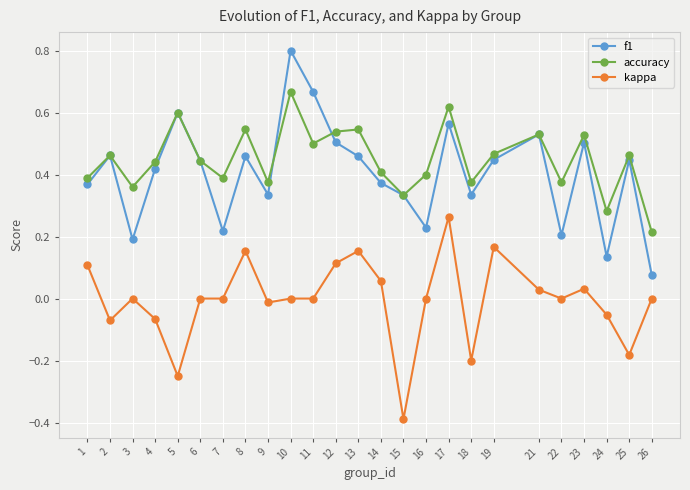

True or false: f1 has a value of 0.6 at 25.

False